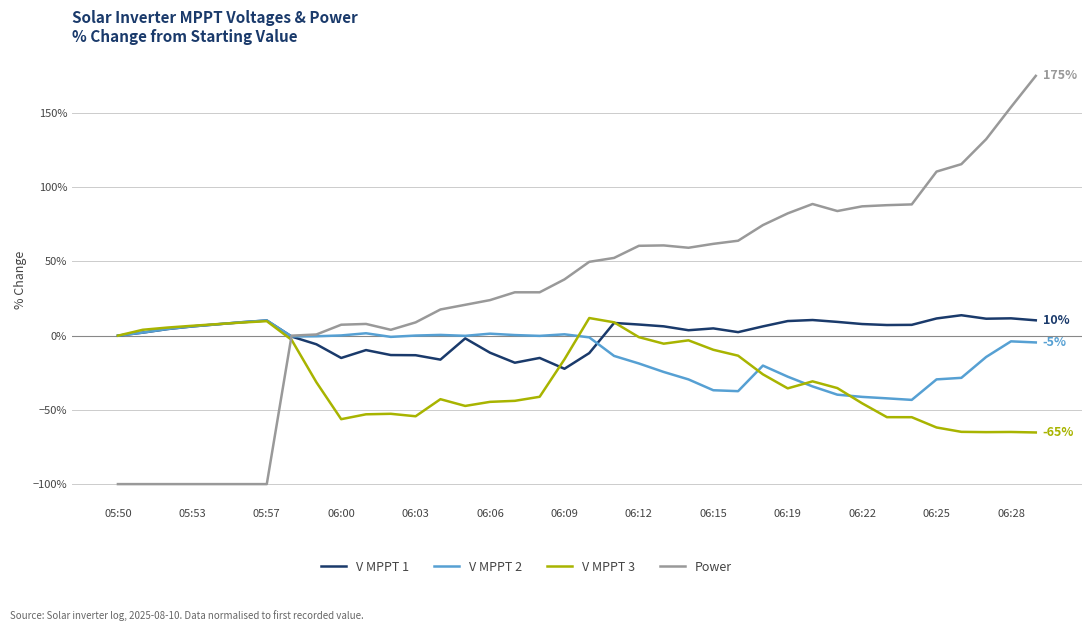

What is the highest value of the V MPPT 2 series?

10.3